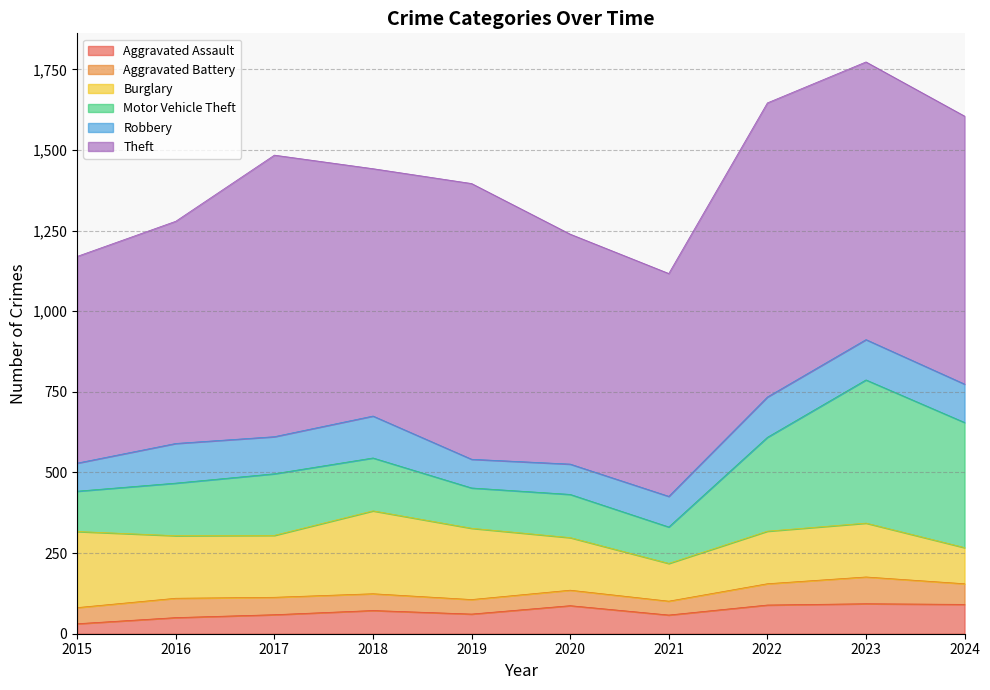

What is the average value of the Motor Vehicle Theft series?

214